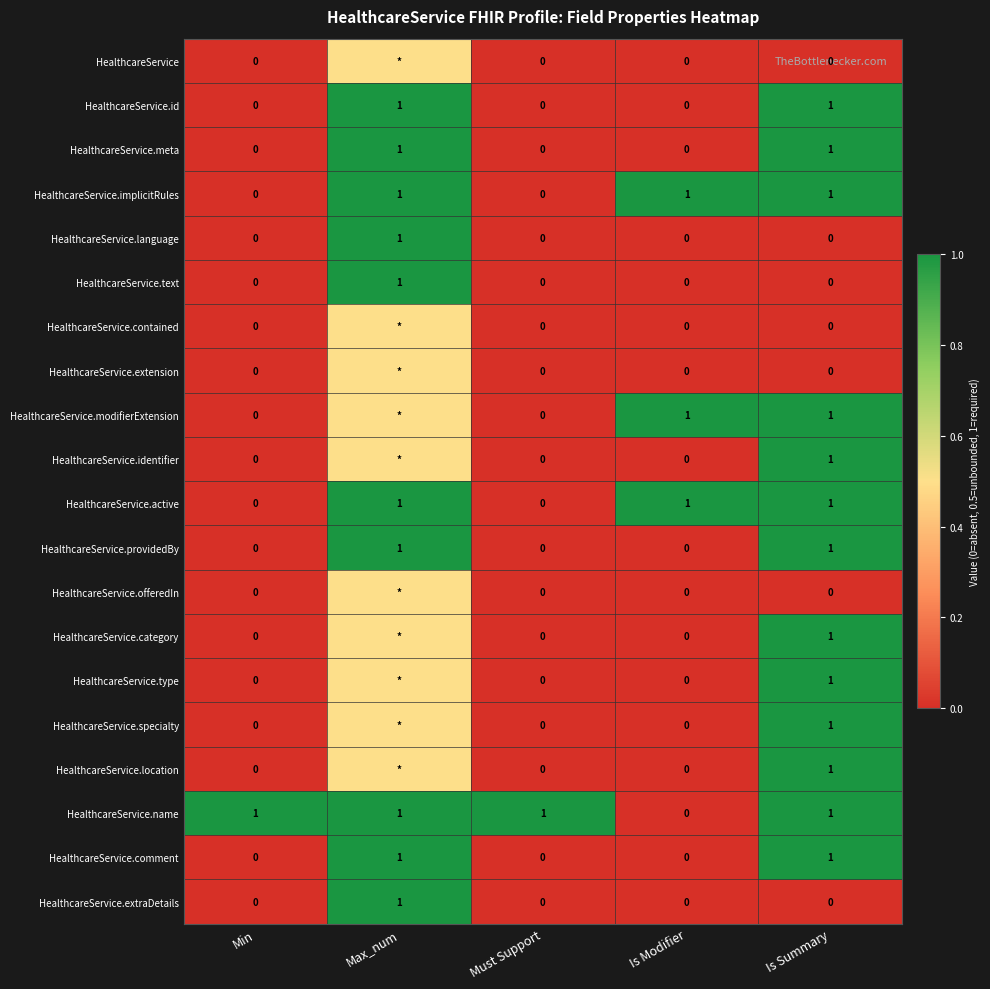

True or false: HealthcareService.comment has a value of 0.0 at Must Support.

True